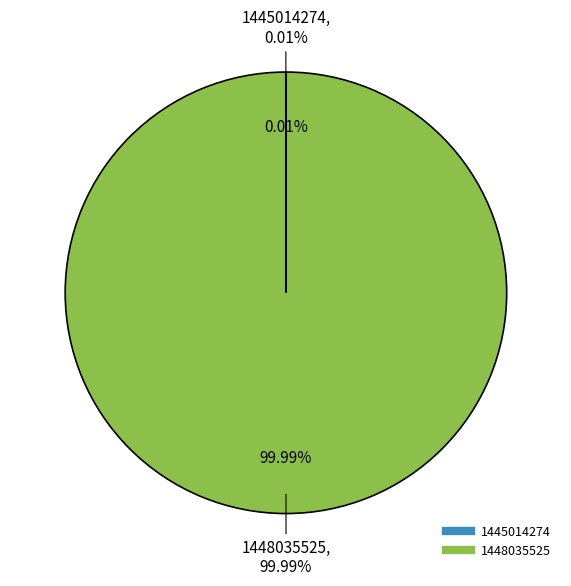

How many slices are in this pie chart?

2